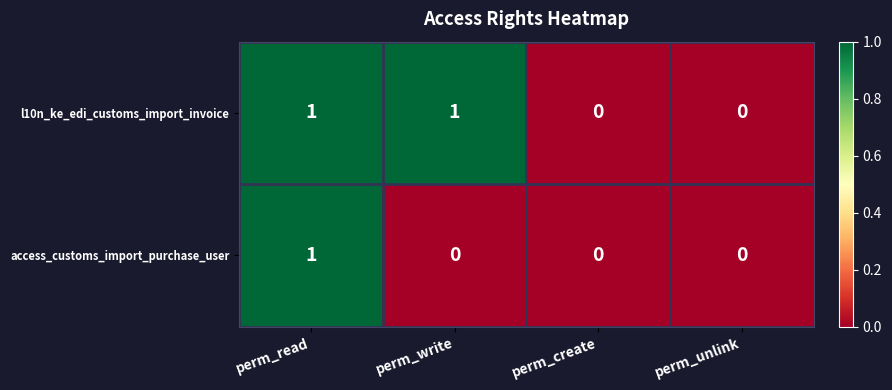

Rank the series by their average value, from highest to lowest.

l10n_ke_edi_customs_import_invoice, access_customs_import_purchase_user